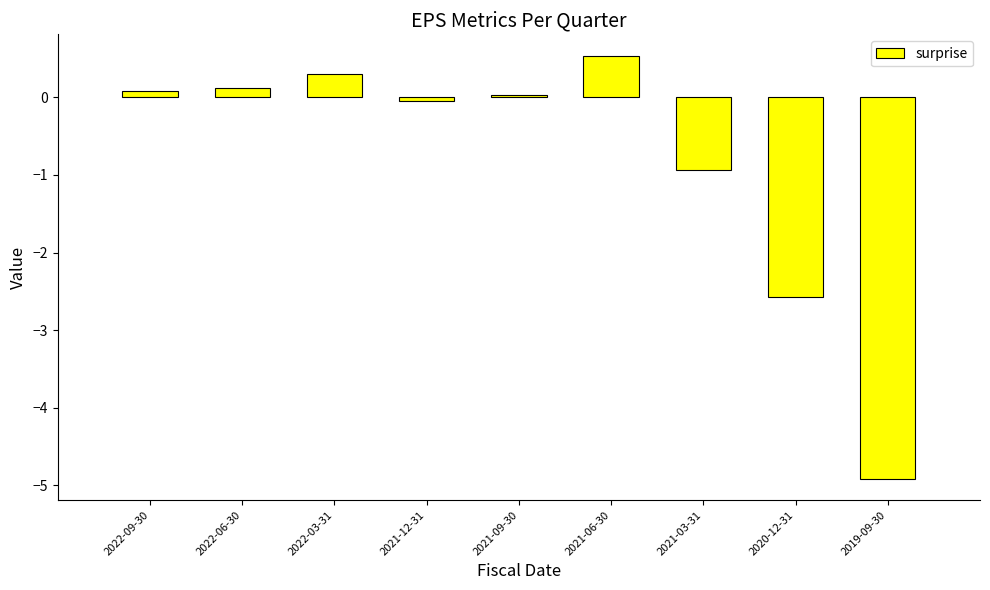

What is the average value?

-0.8